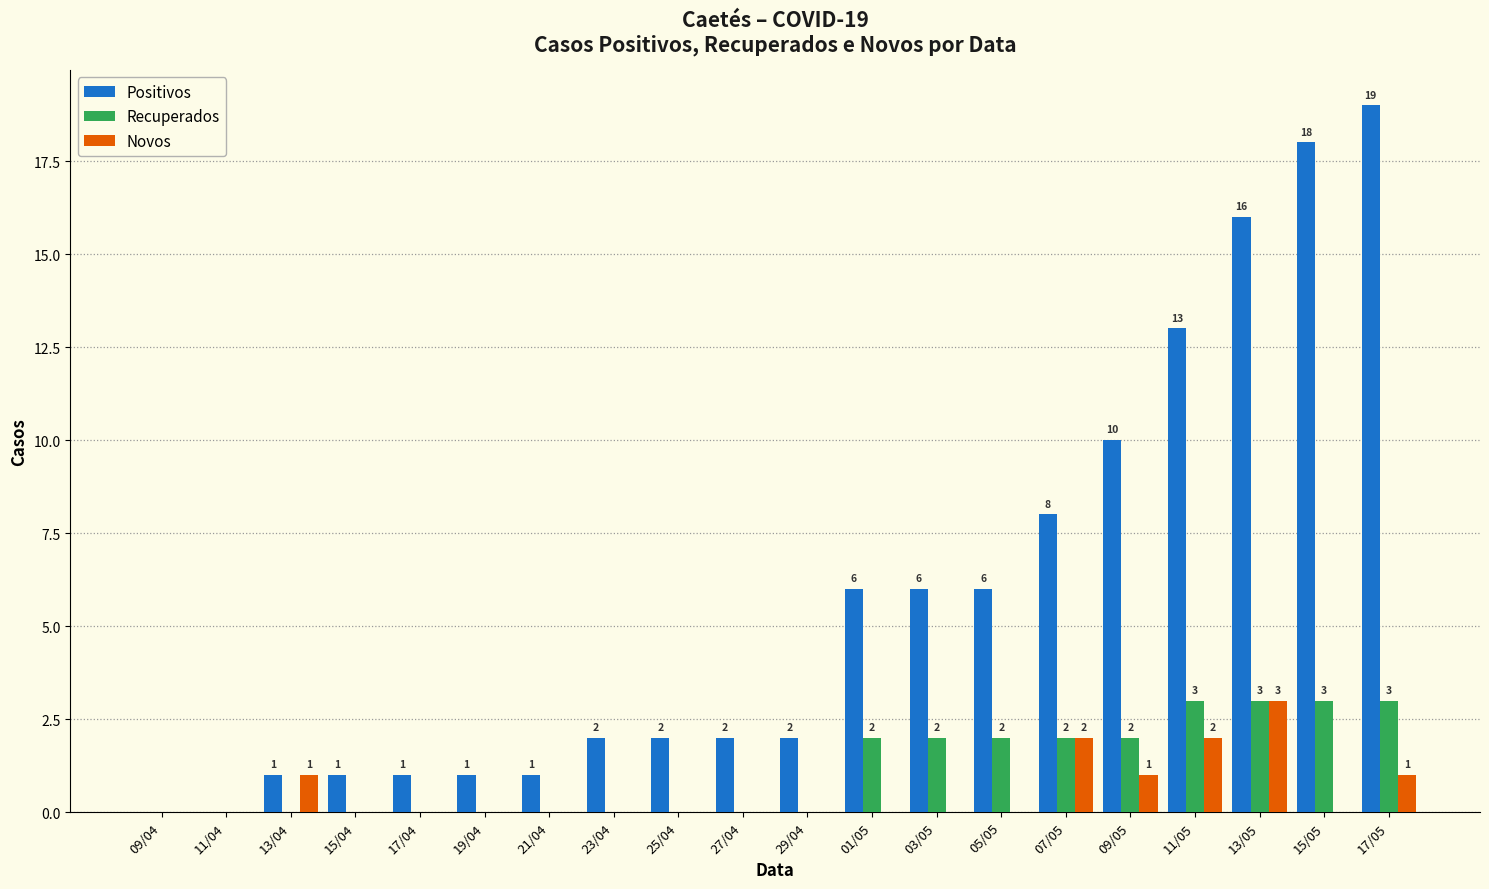

How many Recuperados values are between 0 and 2?

16